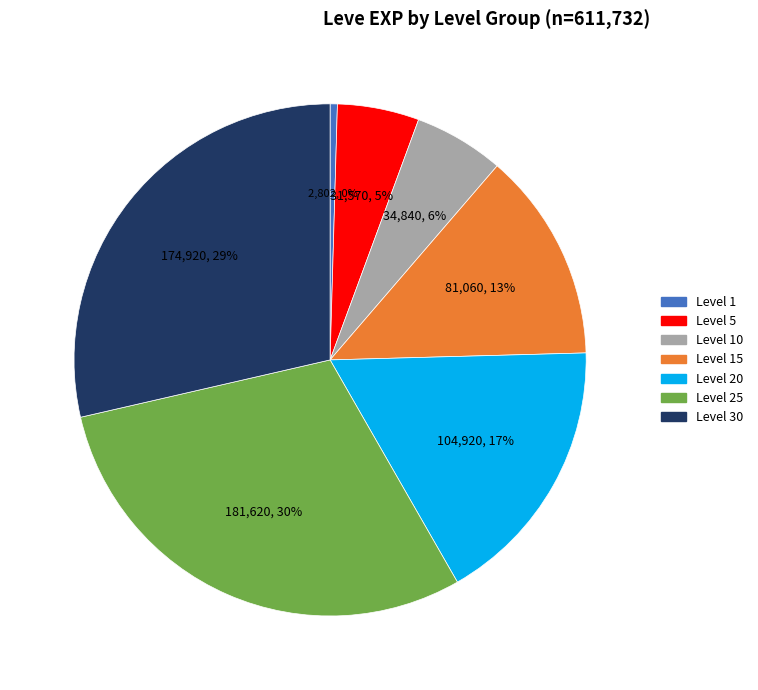

Is there a majority slice in this chart?

No